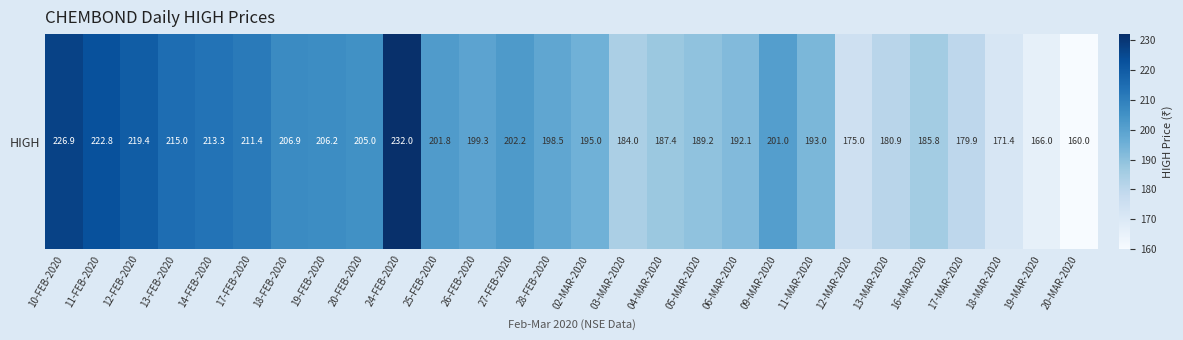

List the labels in order of value, smallest first.

20-MAR-2020, 19-MAR-2020, 18-MAR-2020, 12-MAR-2020, 17-MAR-2020, 13-MAR-2020, 03-MAR-2020, 16-MAR-2020, 04-MAR-2020, 05-MAR-2020, 06-MAR-2020, 11-MAR-2020, 02-MAR-2020, 28-FEB-2020, 26-FEB-2020, 09-MAR-2020, 25-FEB-2020, 27-FEB-2020, 20-FEB-2020, 19-FEB-2020, 18-FEB-2020, 17-FEB-2020, 14-FEB-2020, 13-FEB-2020, 12-FEB-2020, 11-FEB-2020, 10-FEB-2020, 24-FEB-2020